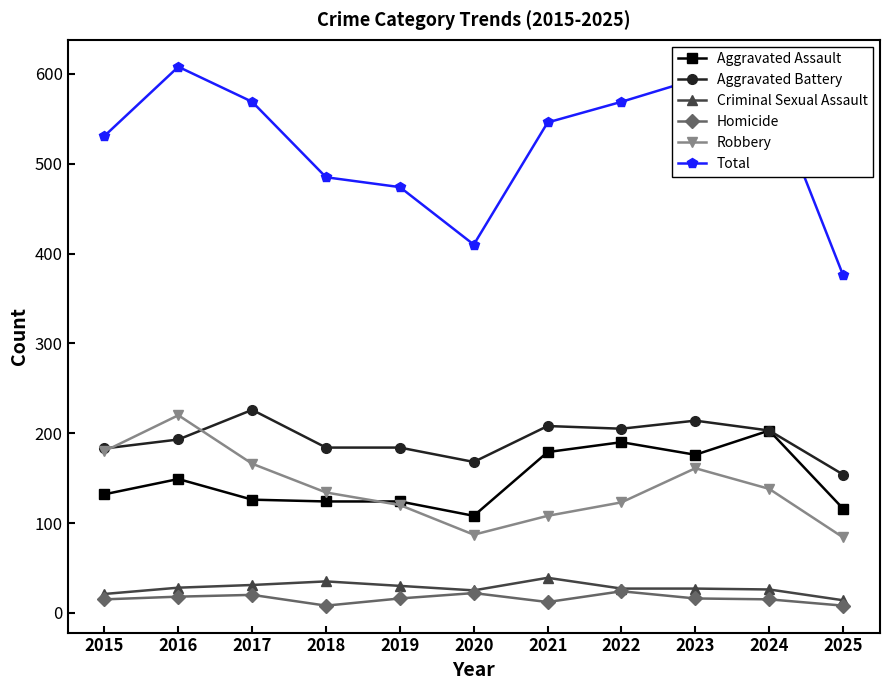

True or false: Criminal Sexual Assault has more than 1 interior local peaks.

True